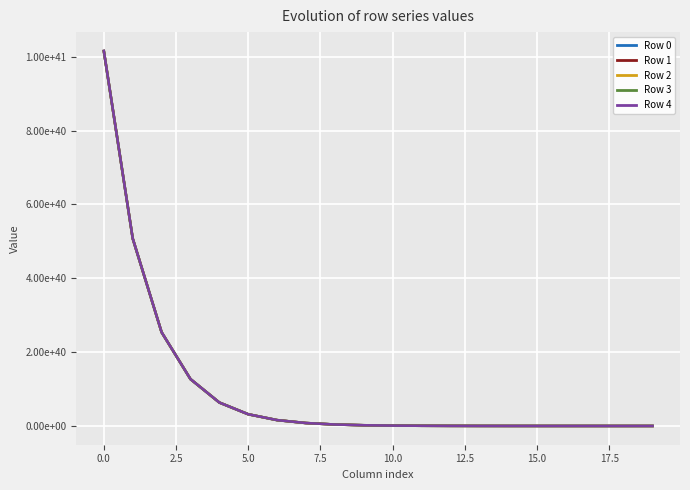

True or false: Row 3 and Row 1 cross at least once.

False